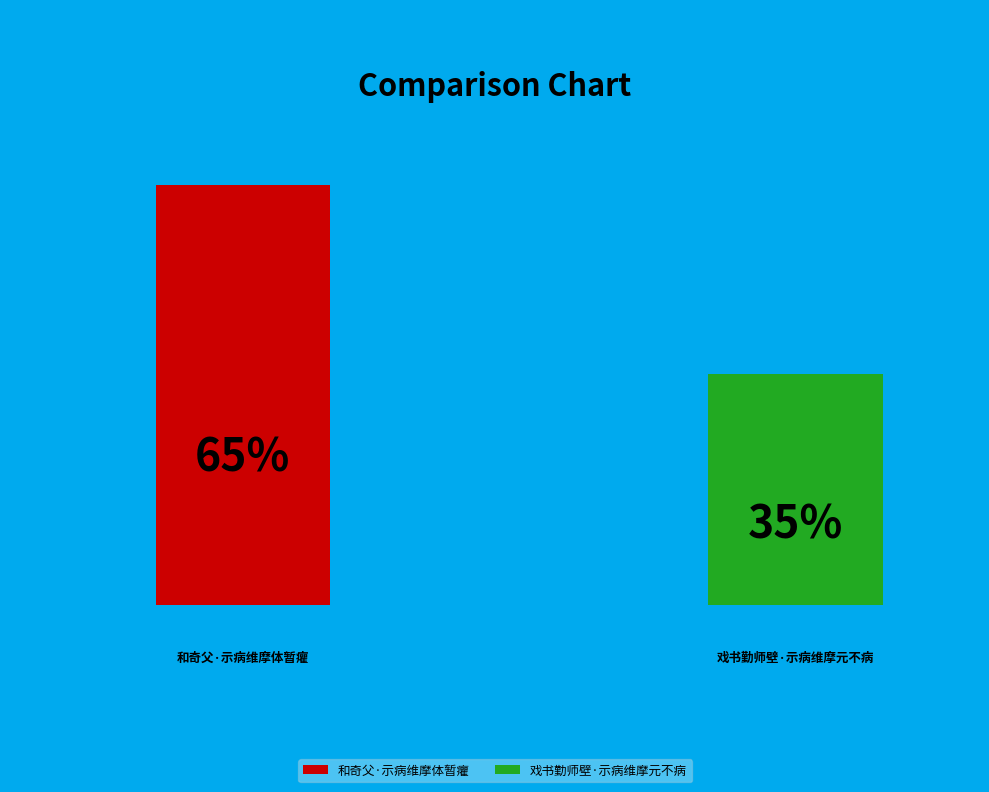

Combined, what portion of the pie is 和奇父·示病维摩体暂癯 and 戏书勤师壁·示病维摩元不病?

100.0%